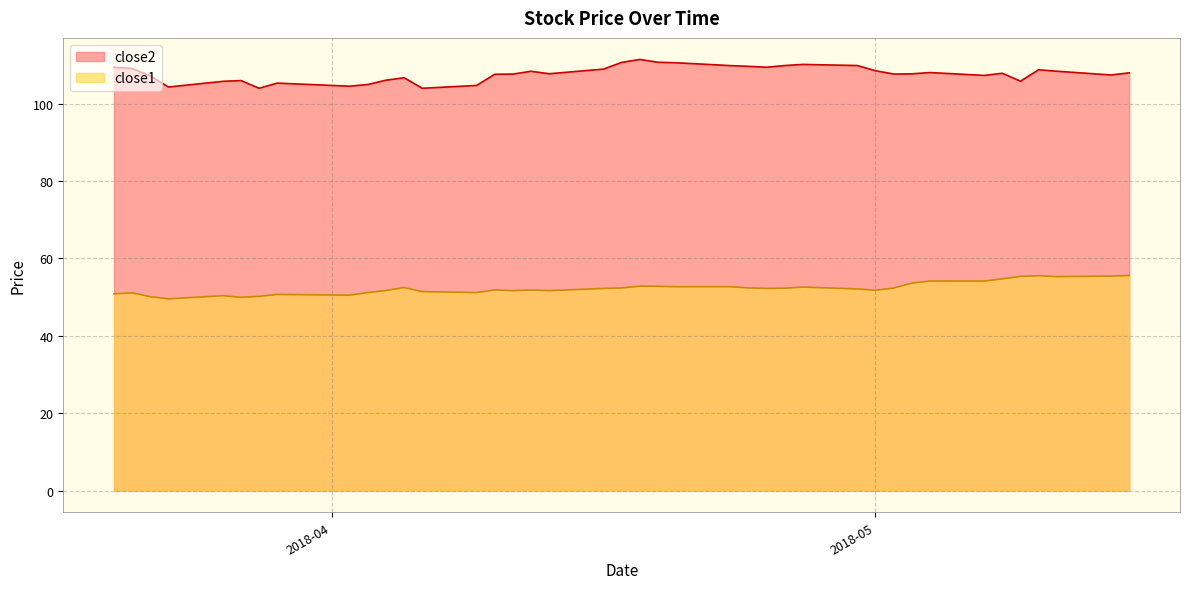

Which has a higher value, 2018-04-26 or 2018-03-27?

2018-04-26